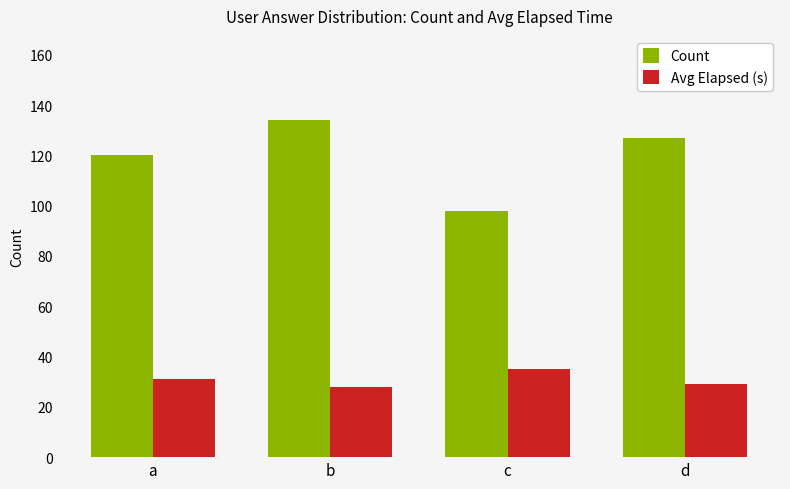

What is the spread (max minus min) of values at d?

98